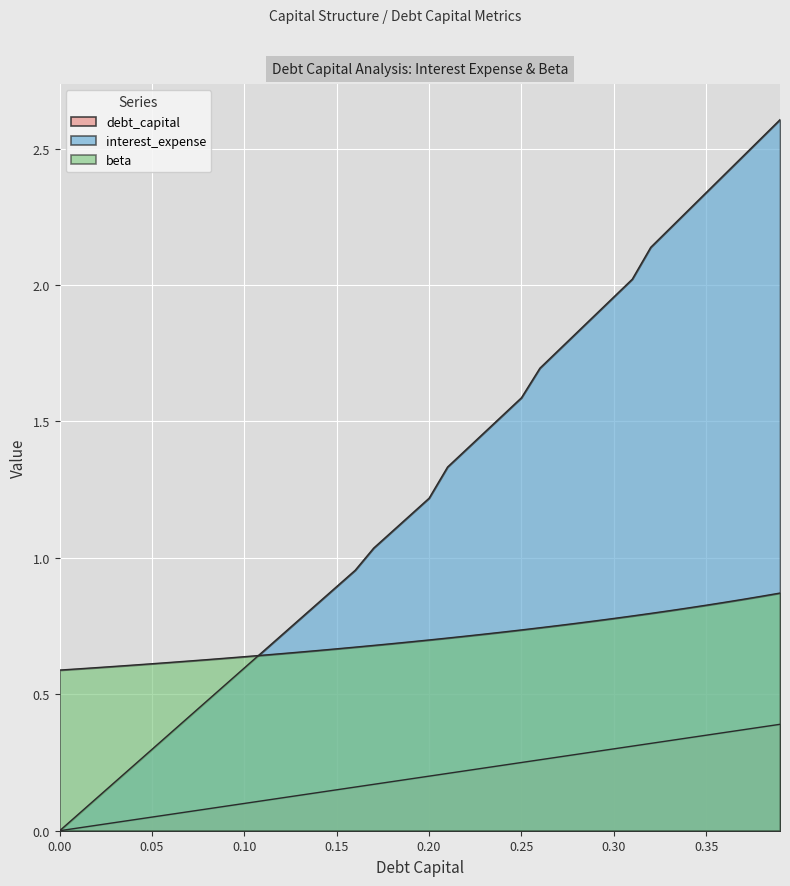

List the series in order of their overall mean, highest first.

interest_expense, beta, debt_capital